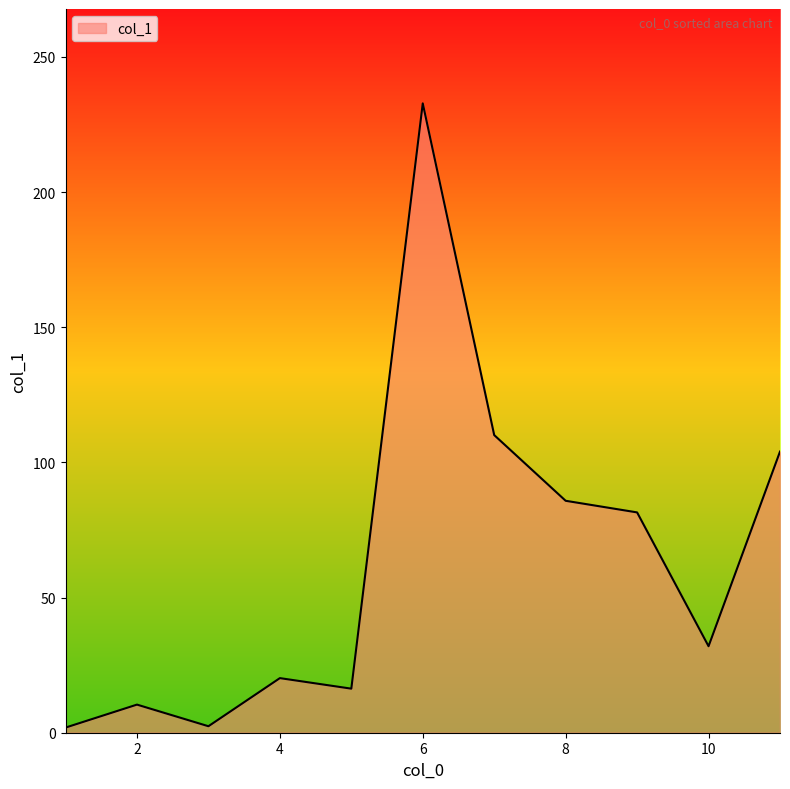

What is the difference between the maximum and minimum values?

230.9